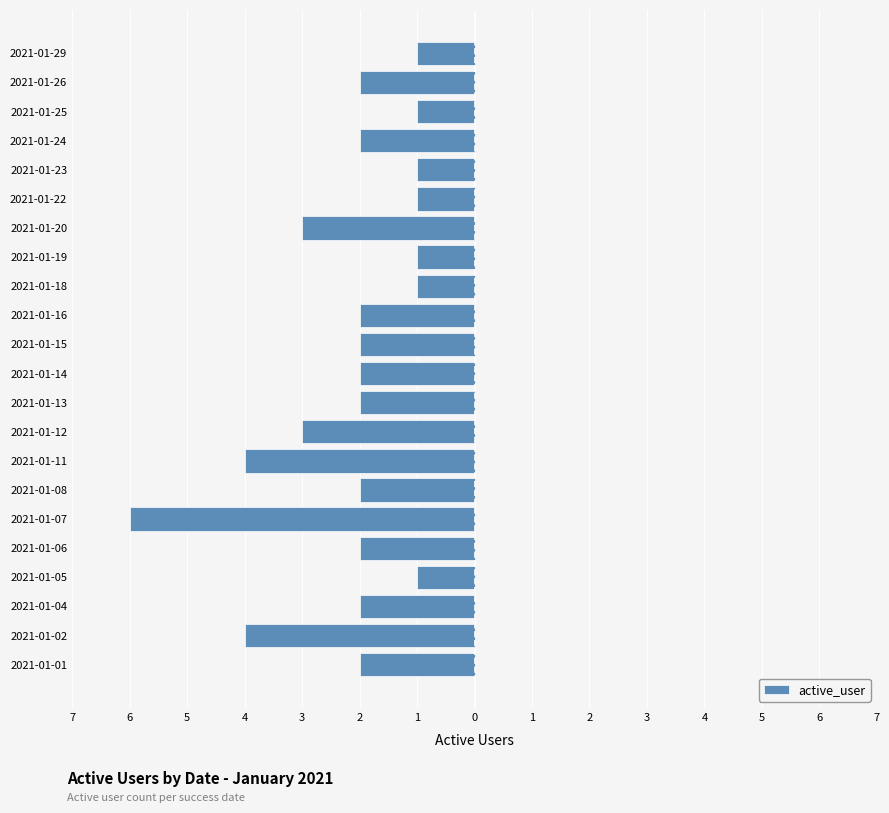

How many bars are there in total?

22